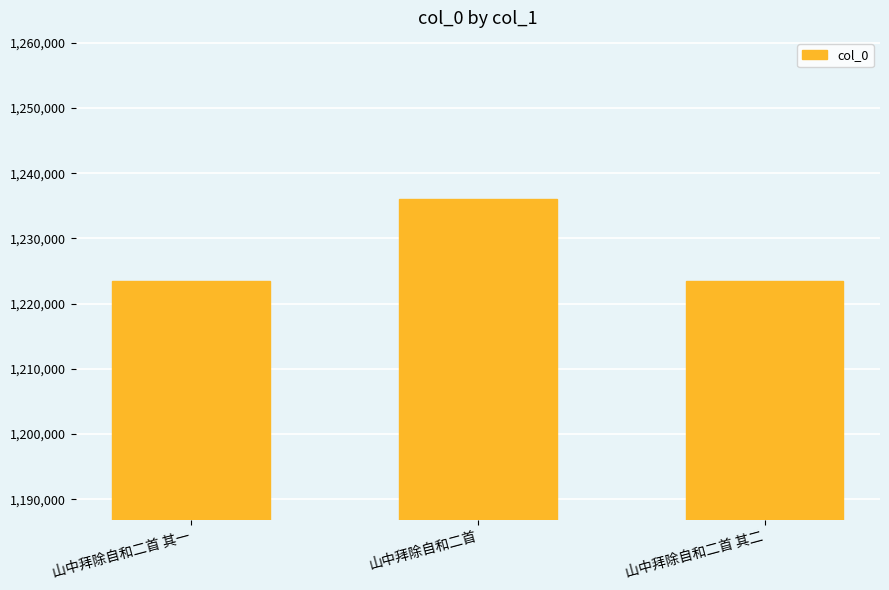

What is the difference between the maximum and minimum values?

12523